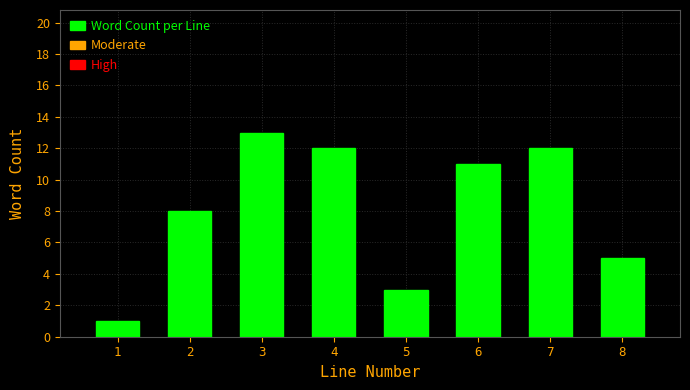

Reading left to right, extract all data points from this chart.

1=1	2=8	3=13	4=12	5=3	6=11	7=12	8=5